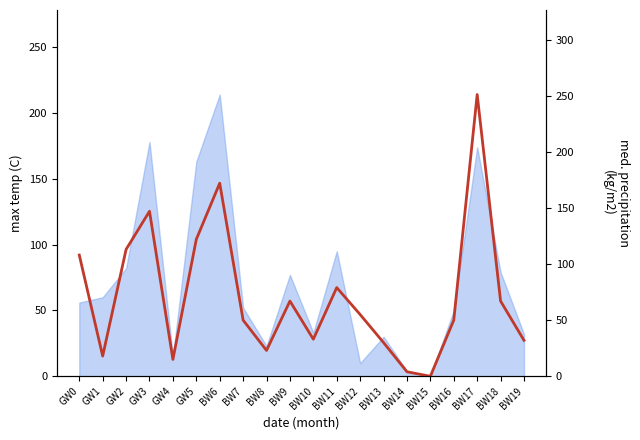

The chart shows a value of 113 at GW2. True or false?

True